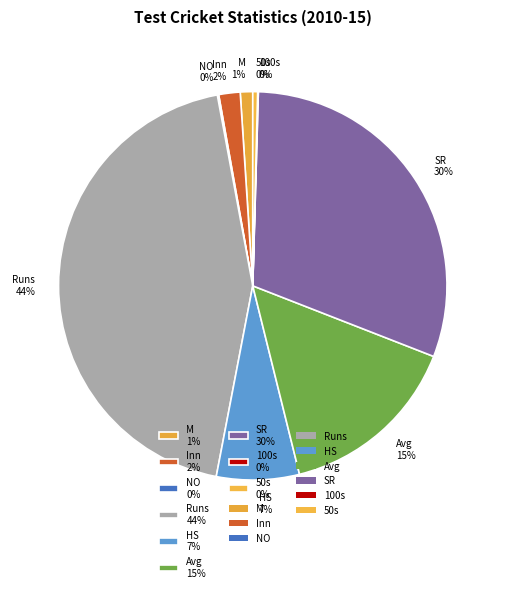

Does Inn 2% represent more than half of the total?

No